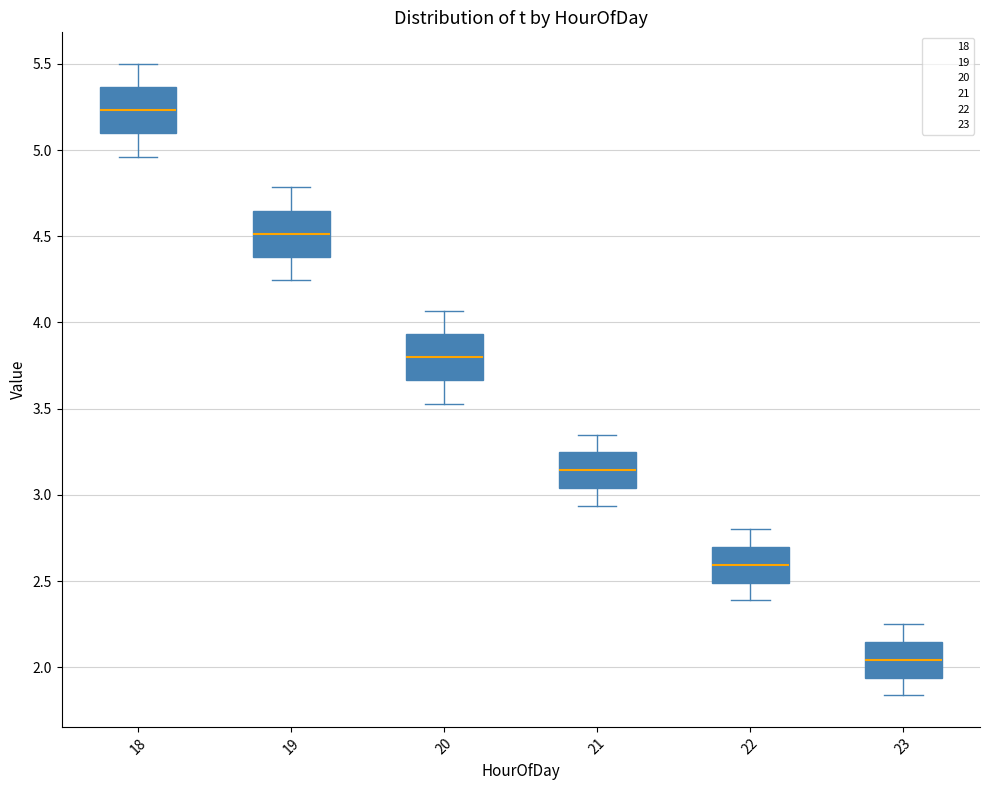

Reading left to right, transcribe this box plot: for each box, give where its median line is, the range the box spans, and where its two whiskers end, as read against the y-axis. The values are not printed on the chart, so give them approximately, as read against the axis.

18: median 5.25, box 5.10 to 5.35, whiskers 4.95 to 5.50
19: median 4.50, box 4.40 to 4.65, whiskers 4.25 to 4.80
20: median 3.80, box 3.65 to 3.95, whiskers 3.55 to 4.05
21: median 3.15, box 3.05 to 3.25, whiskers 2.95 to 3.35
22: median 2.60, box 2.50 to 2.70, whiskers 2.40 to 2.80
23: median 2.05, box 1.95 to 2.15, whiskers 1.85 to 2.25